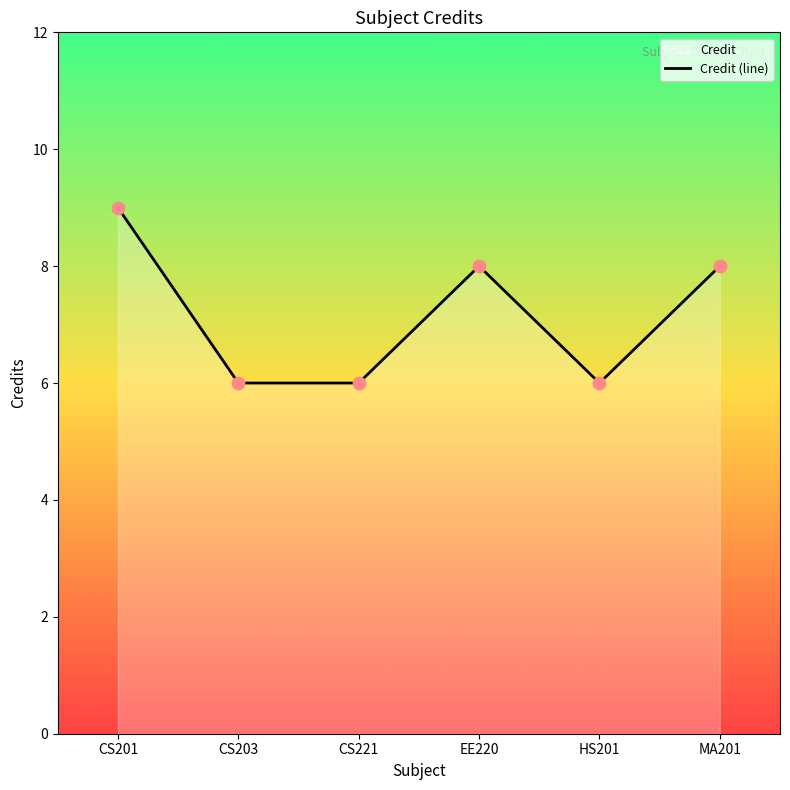

Between EE220 and CS203, which is larger?

EE220